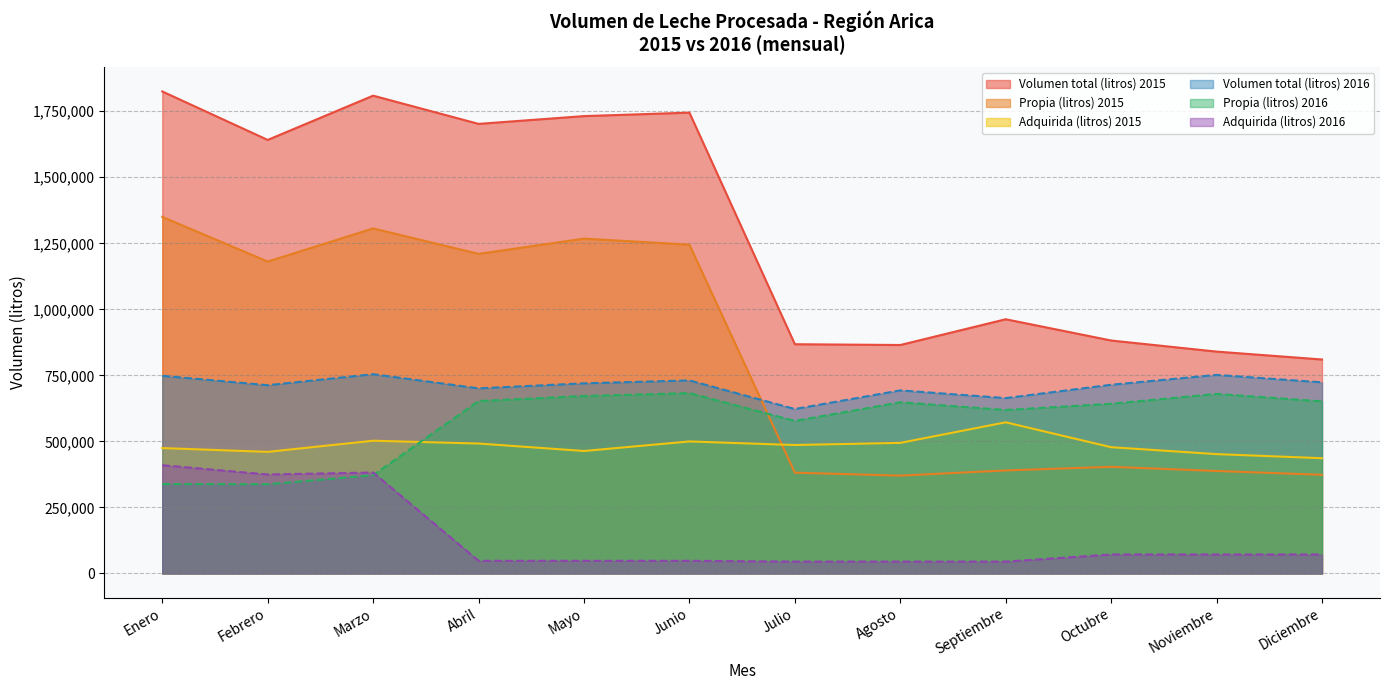

Is the value of Volumen total (litros) 2015 at Septiembre greater than the value of Adquirida (litros) 2015 at Abril?

Yes